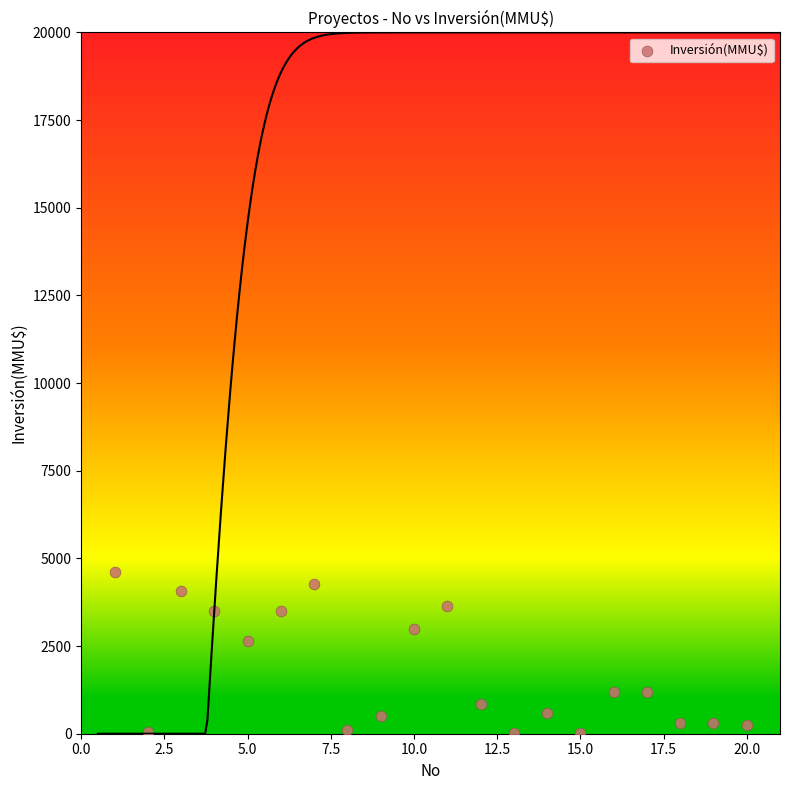

What is the range of Y values (max minus min)?

4578